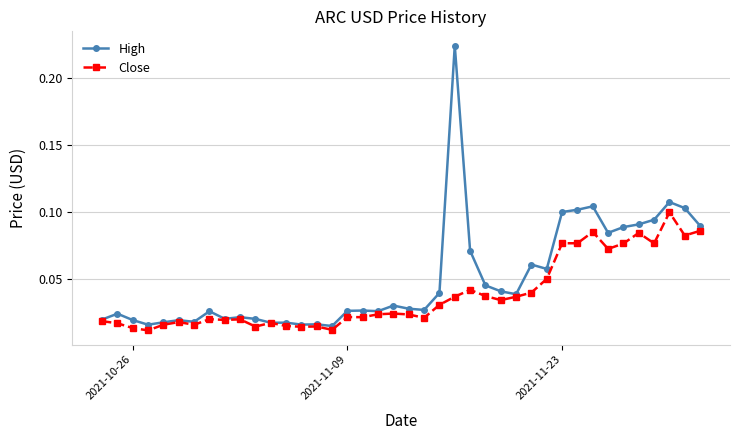

Which series has the widest spread of values?

High